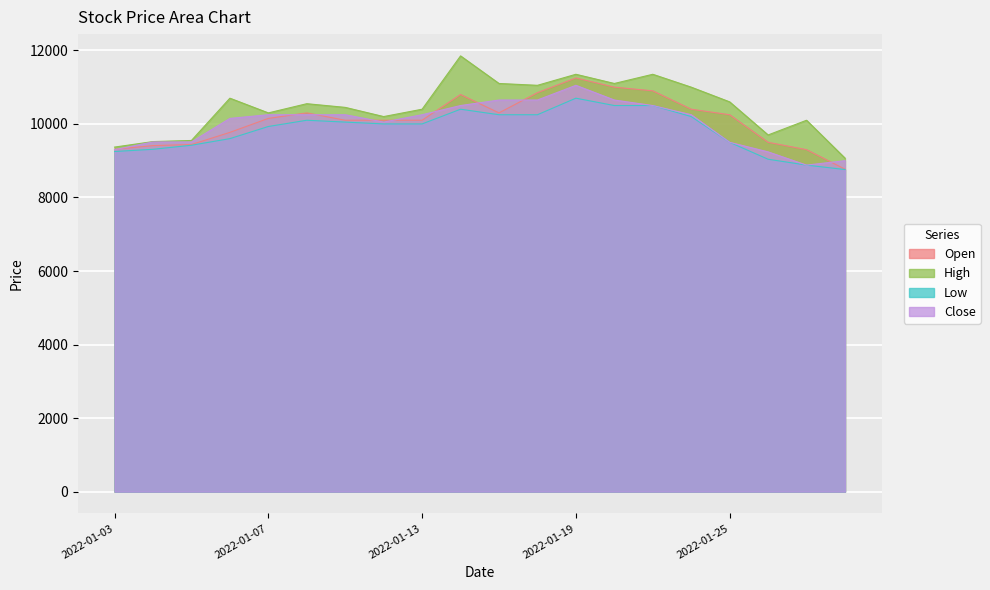

At which category does the chart reach its peak across all series?

2022-01-14